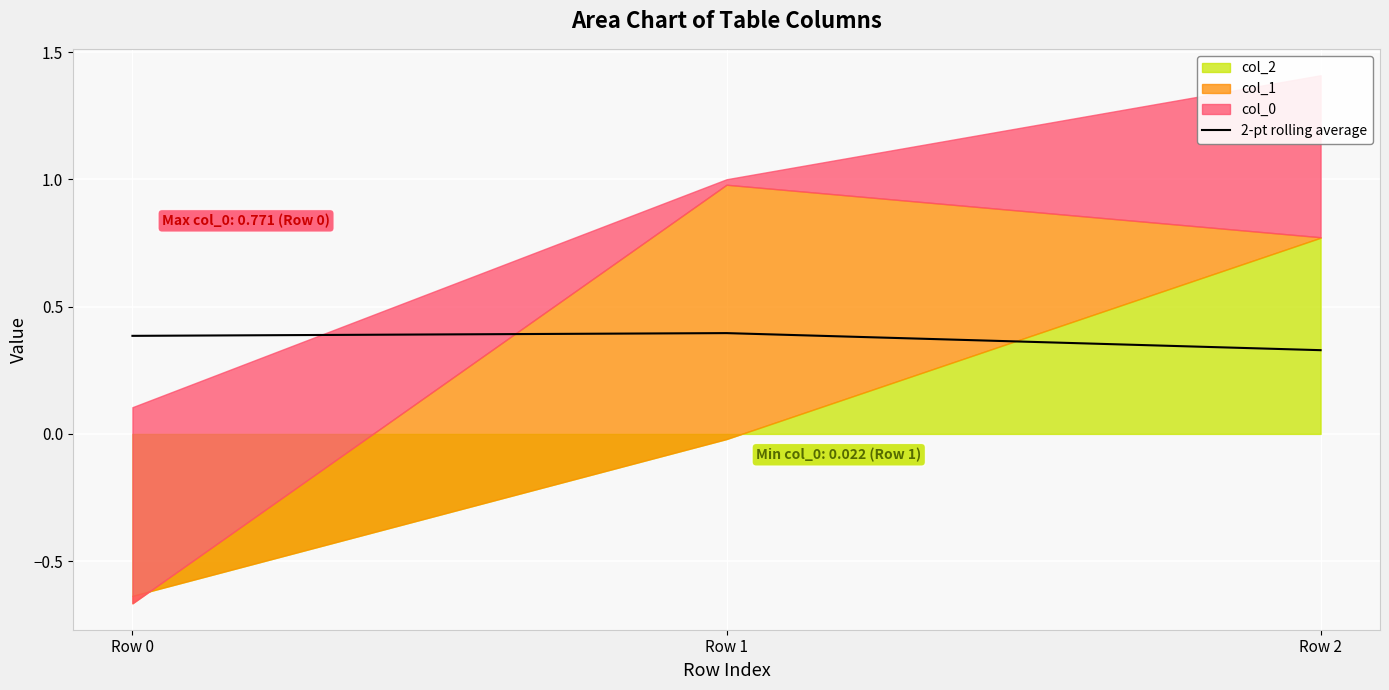

The 2-pt rolling average series shows 0.4 at Row 1. True or false?

True